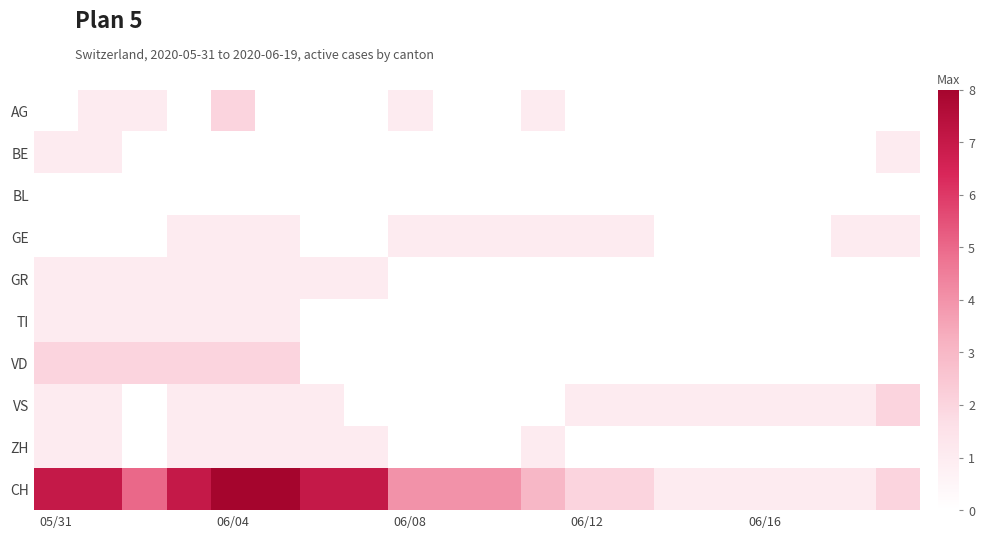

How many distinct data groups are displayed?

10